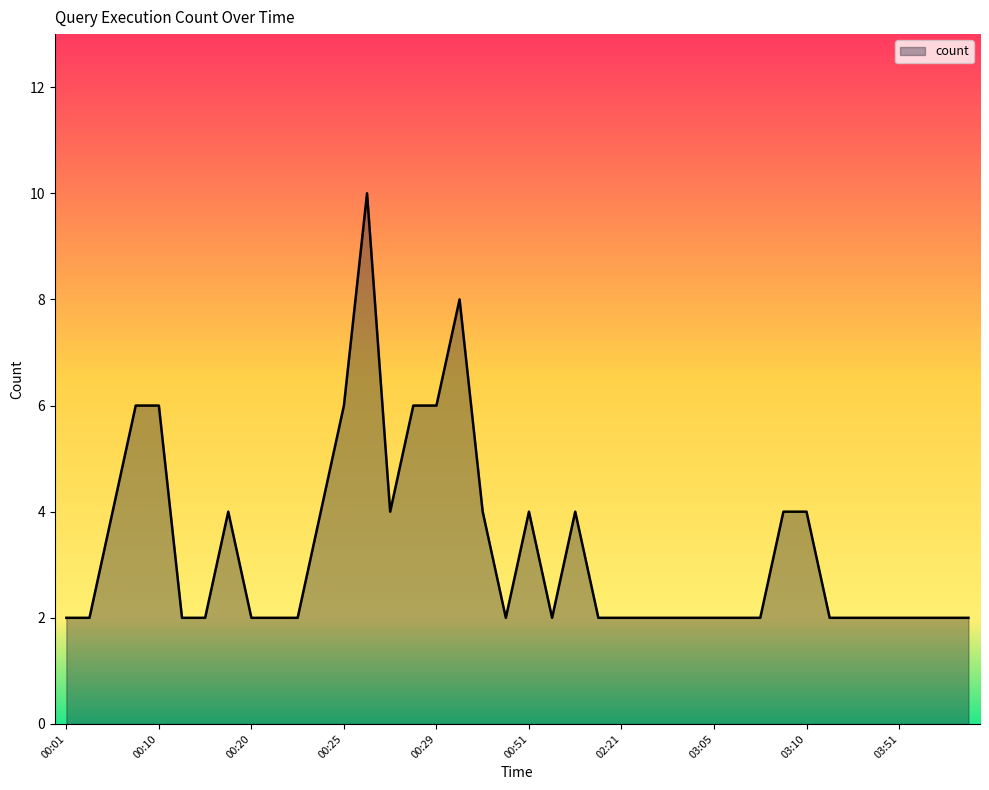

What is the difference between the maximum and minimum values?

8